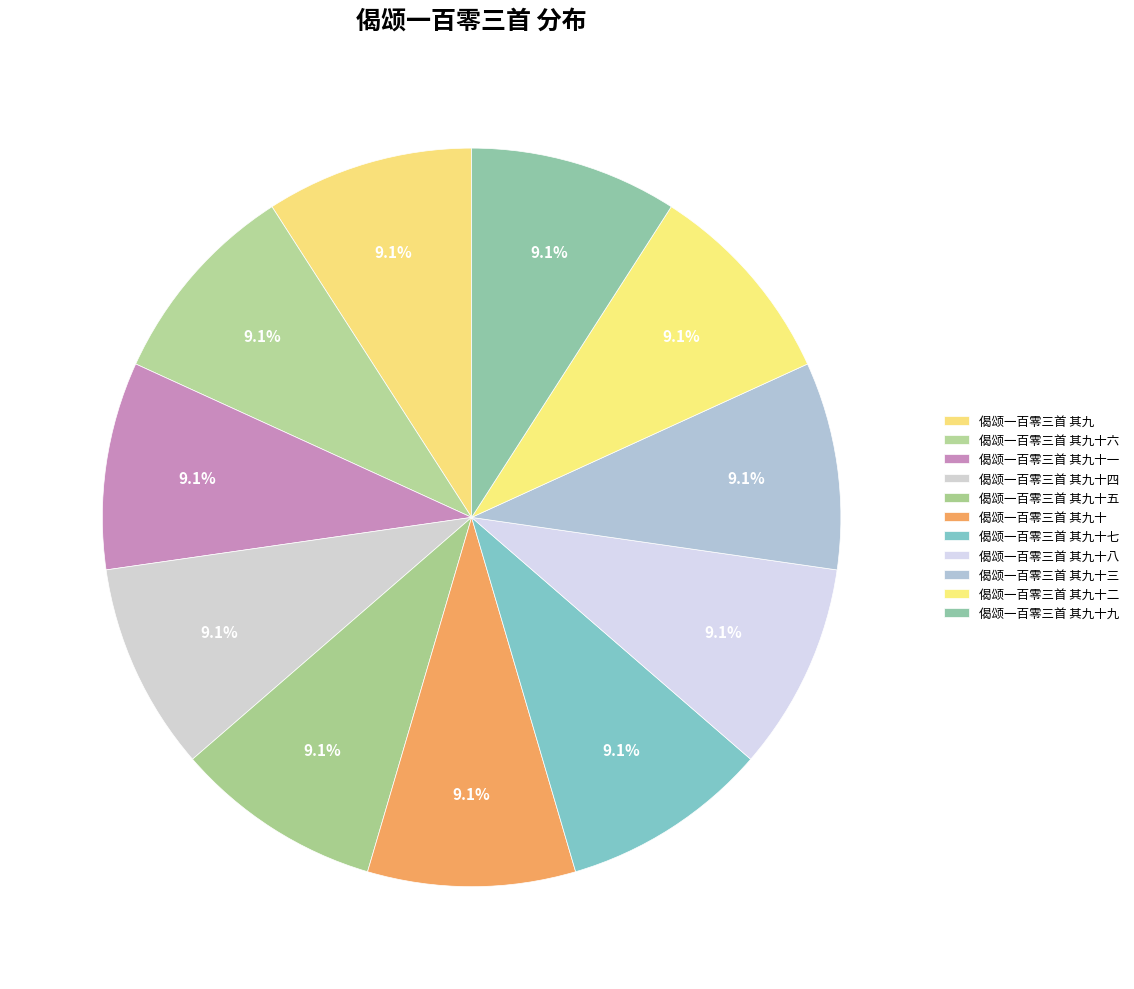

Which slice is the largest?

偈颂一百零三首 其九十九